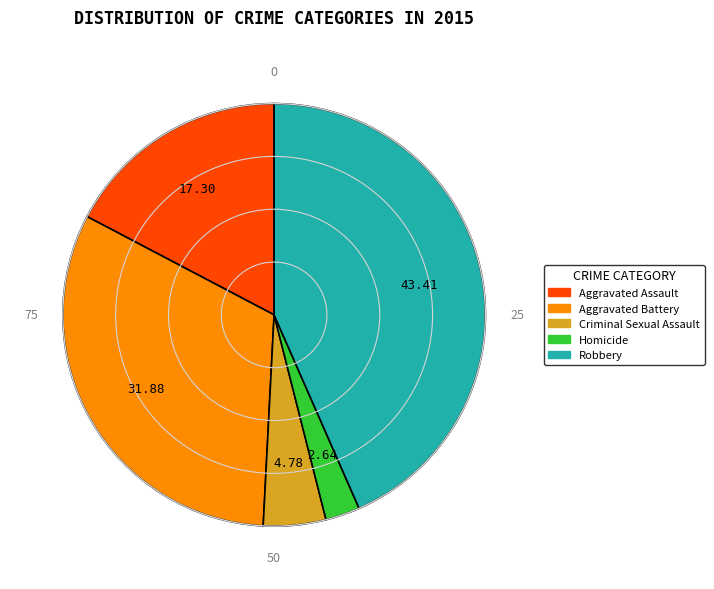

Which has a higher value, Homicide or Aggravated Assault?

Aggravated Assault